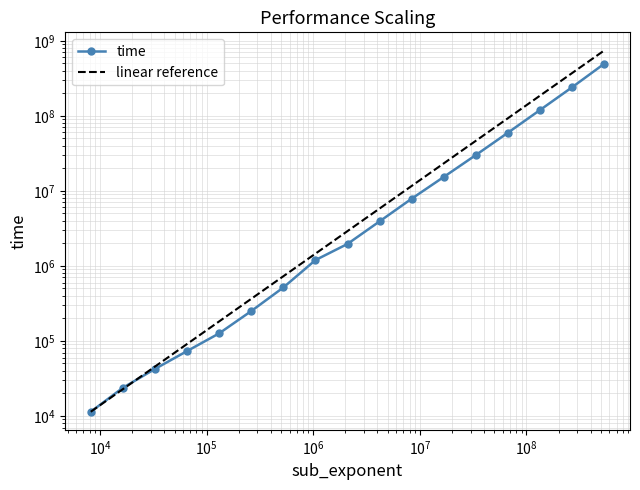

True or false: time and linear reference intersect in this chart.

True